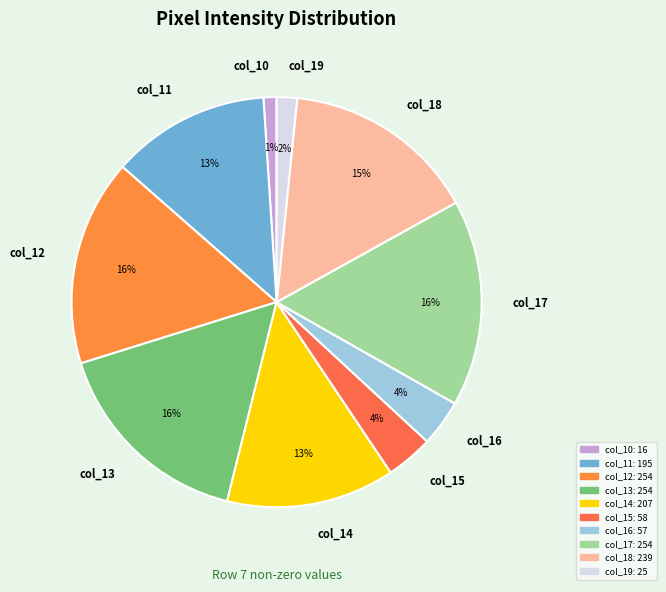

To the nearest percent, what percentage of the pie is col_18?

15%